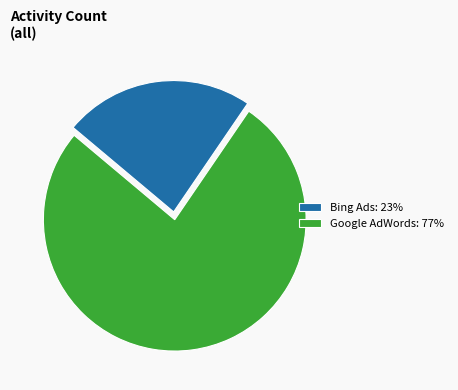

Approximately how many times larger is the value at Bing Ads: 23% compared to Google AdWords: 77%?

0.3